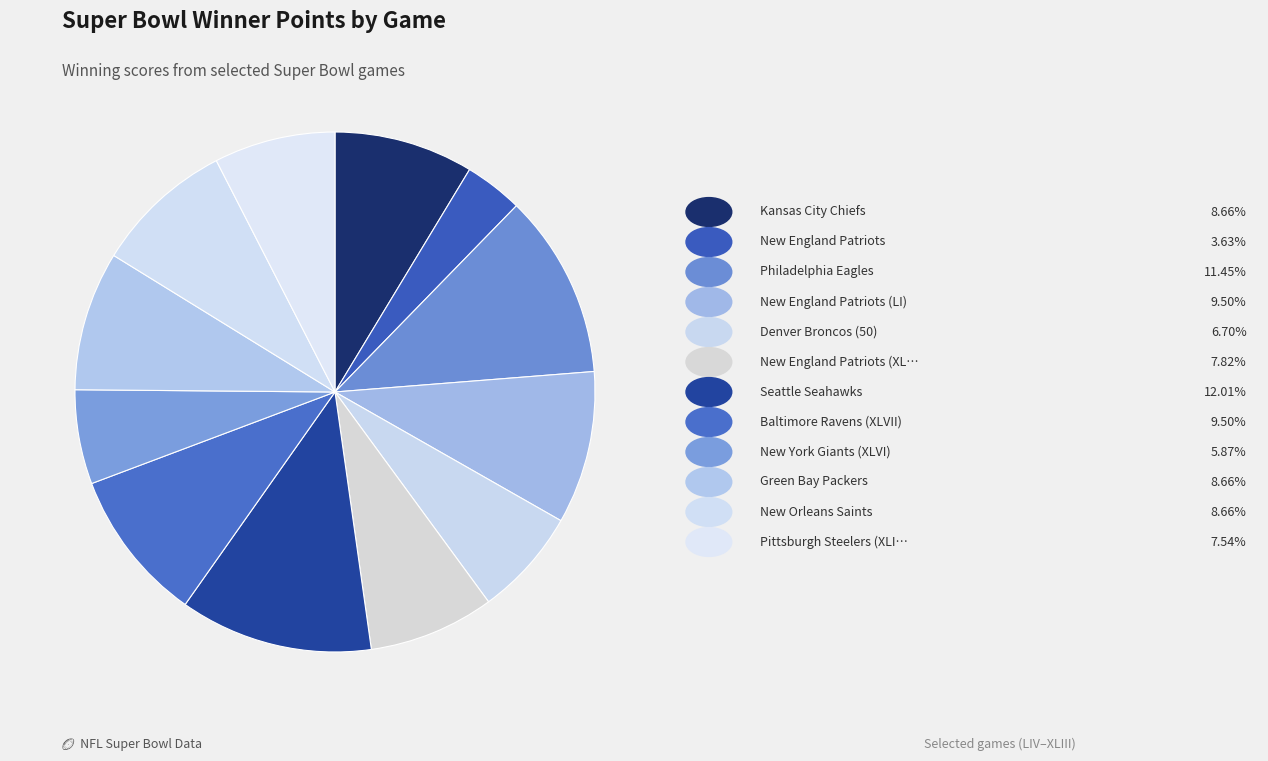

Count the number of slices in the pie.

12